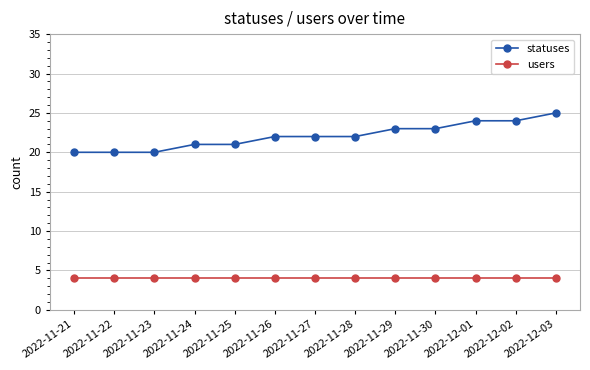

What is the sum of the statuses values at 2022-12-03 and 2022-11-23?

45